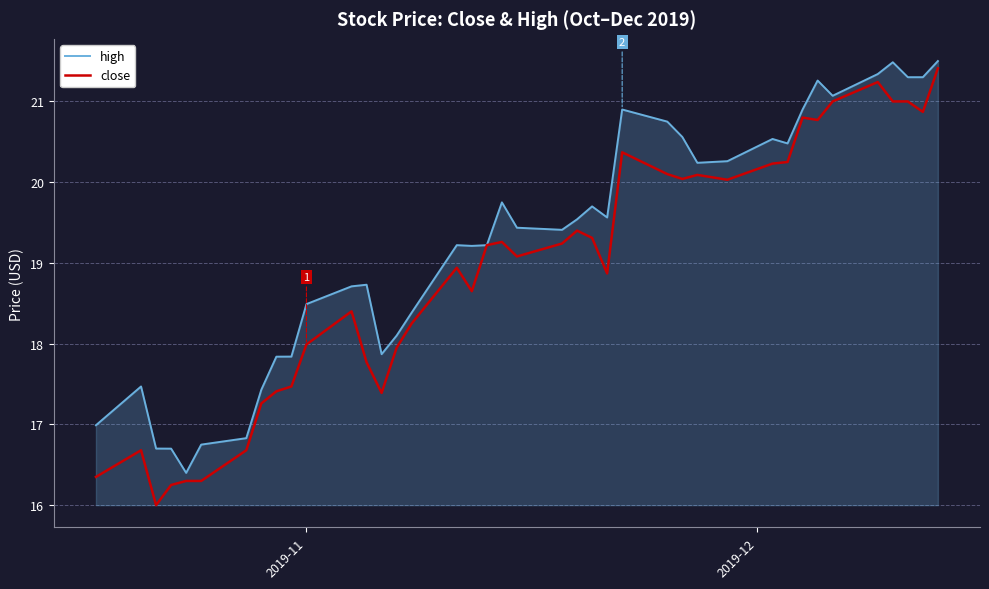

Does the chart have visible grid lines?

Yes